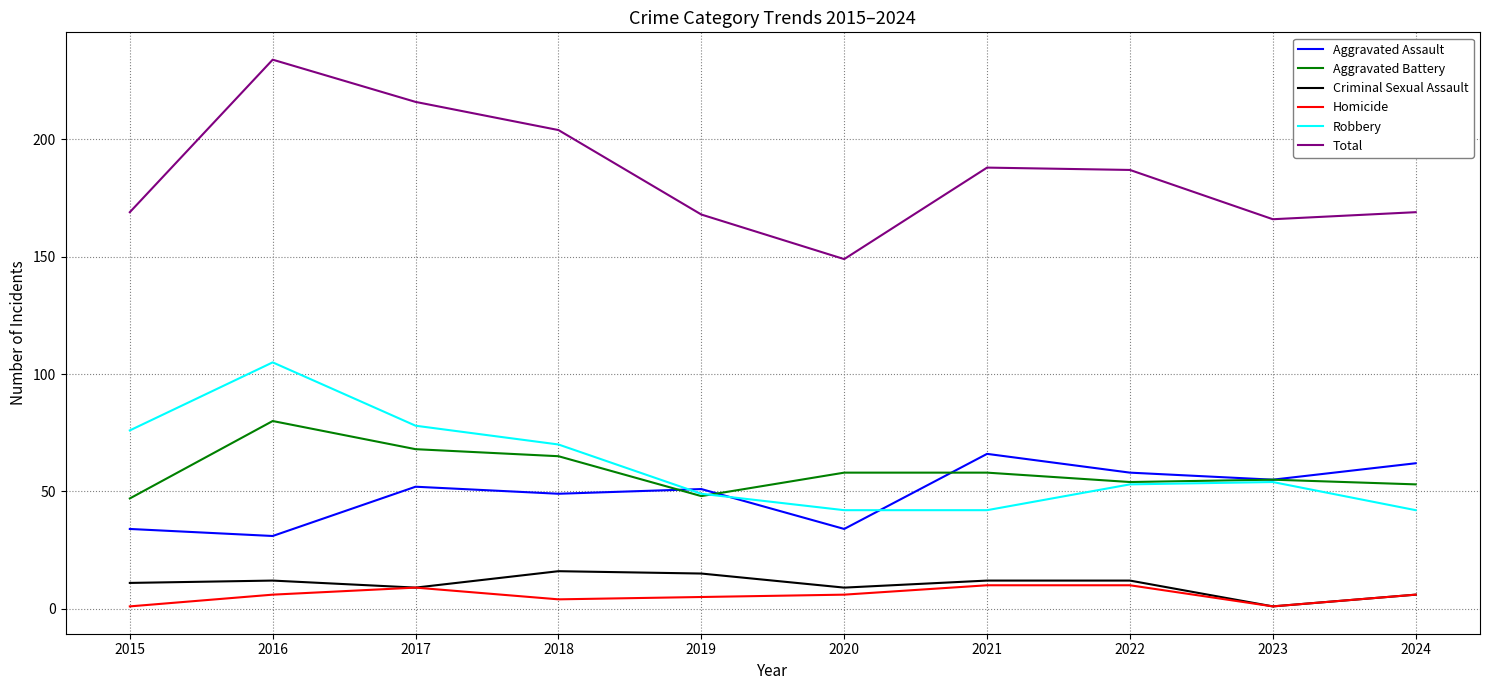

At how many categories does at least one series exceed 66?

10